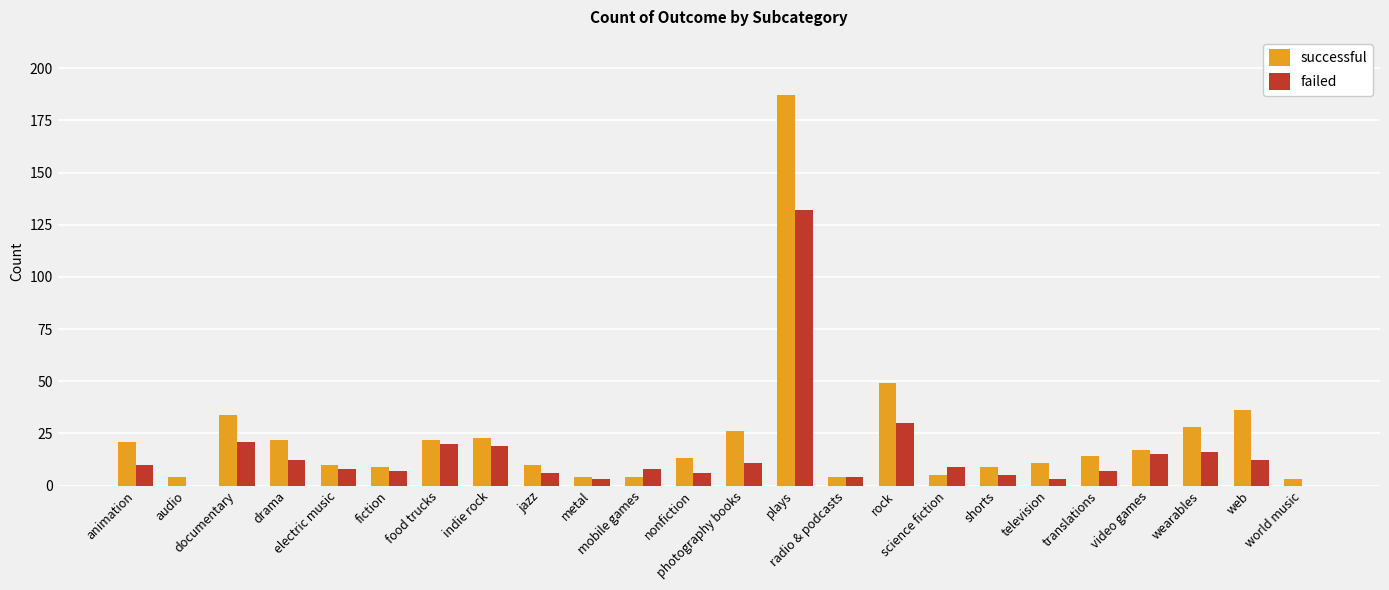

What is the greatest value displayed?

187